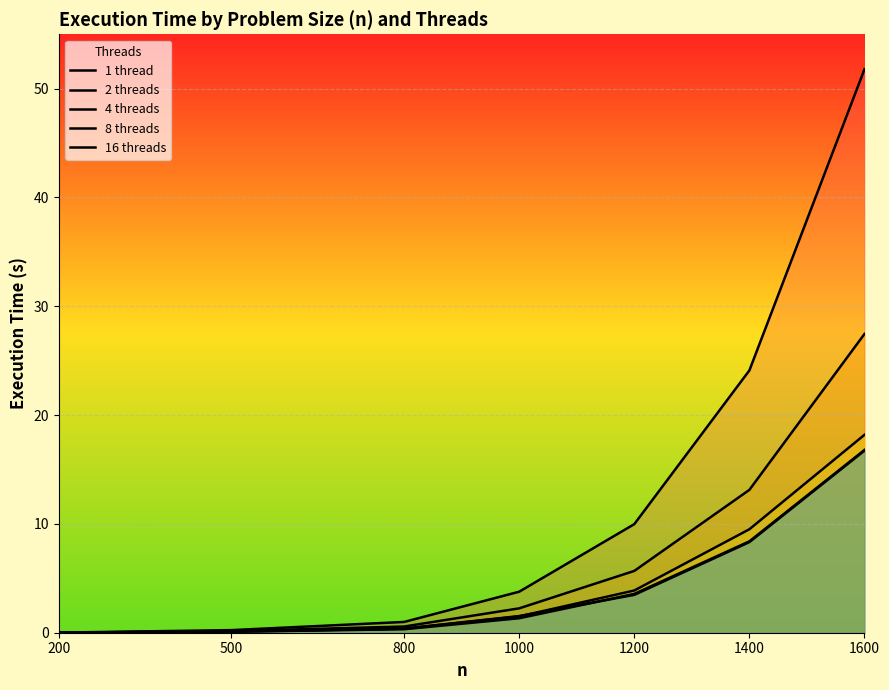

Where is 8 threads nearest to the value 8?

1400